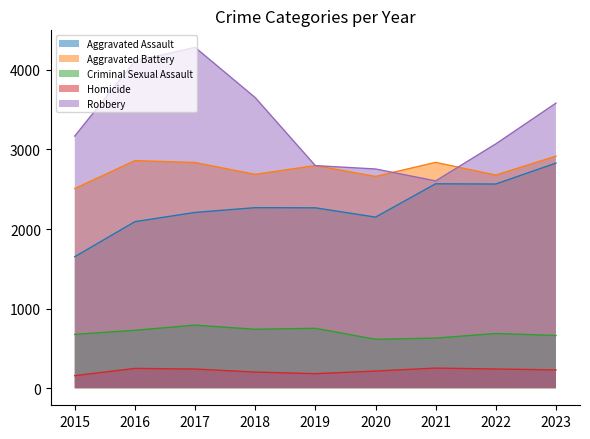

Is the value of Robbery at 2015 greater than the value of Homicide at 2022?

Yes